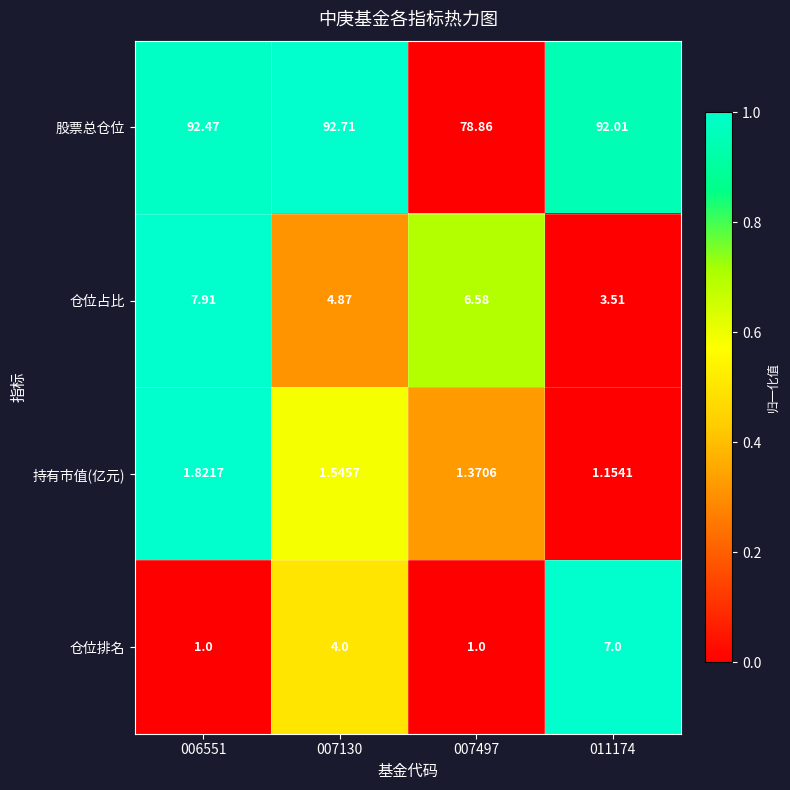

At which category is the sum across all series the highest?

011174